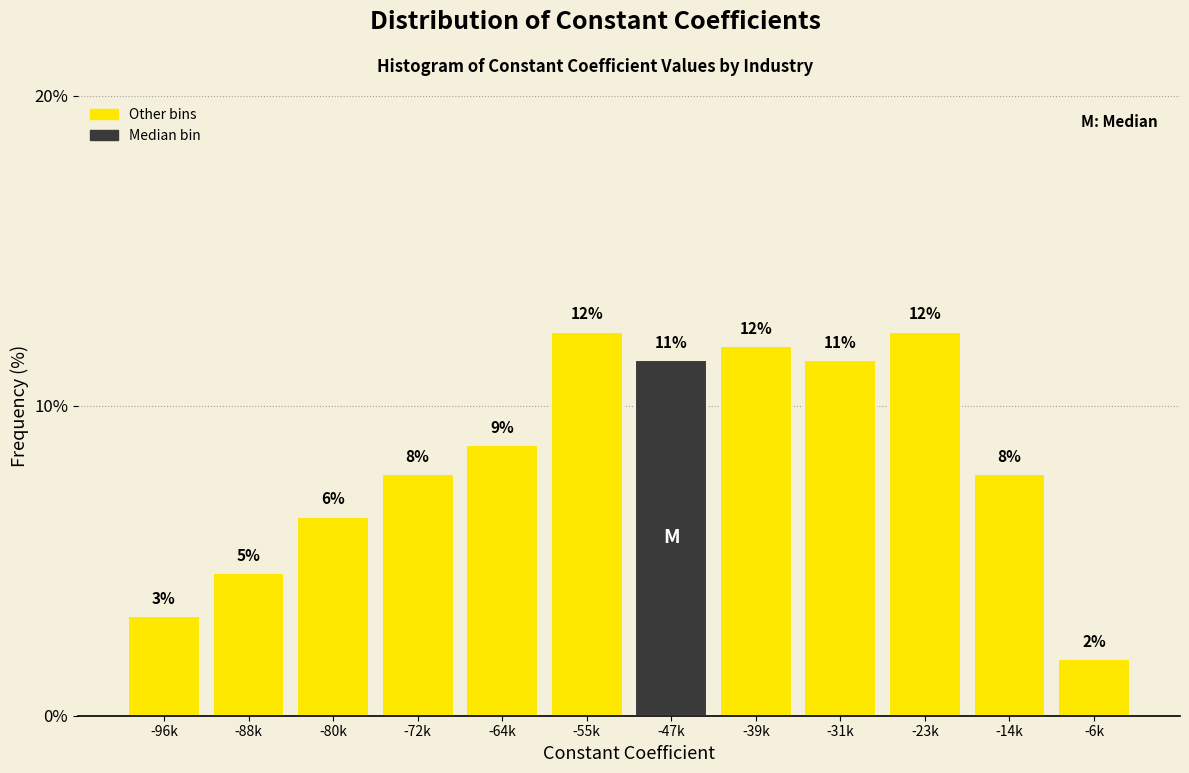

Does the chart contain any negative values?

No